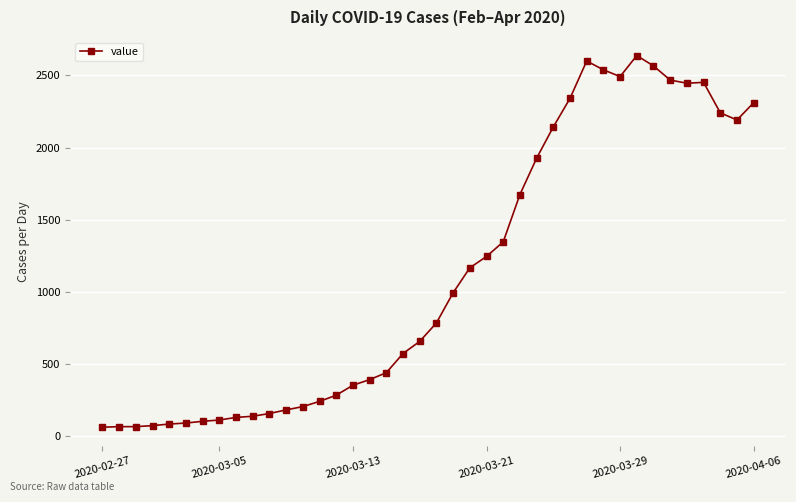

What is the greatest value displayed?

2638